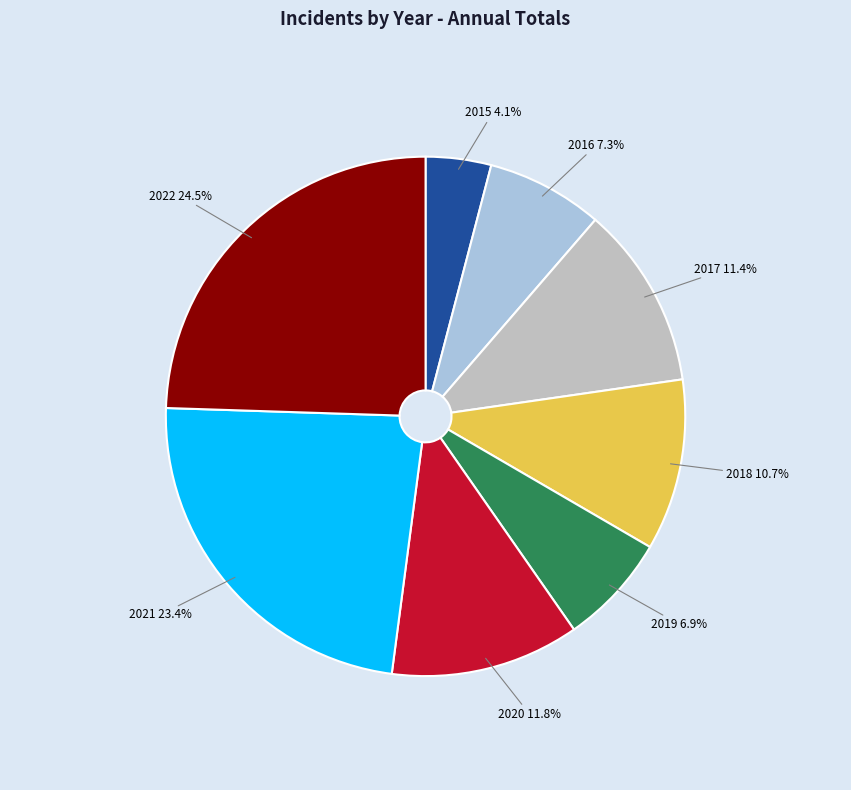

Does 2022 account for over 50% of the chart?

No